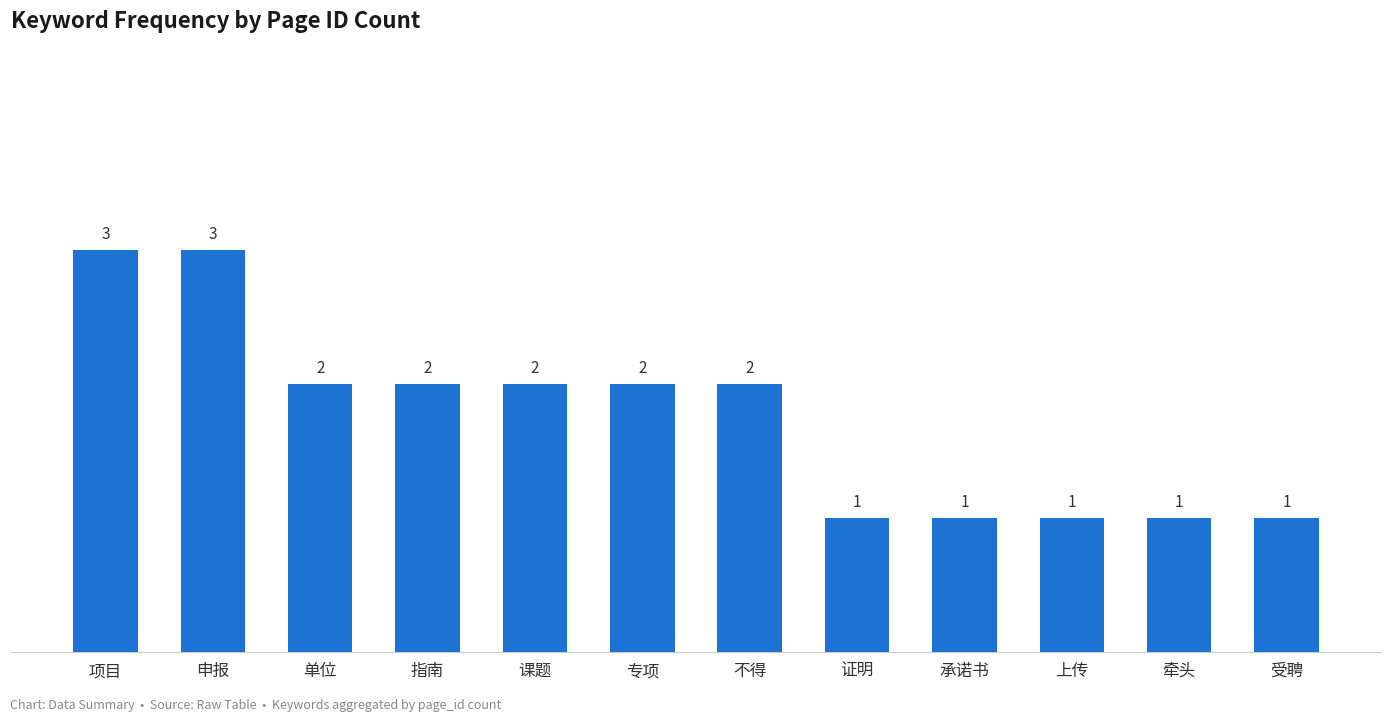

What is the greatest value displayed?

3